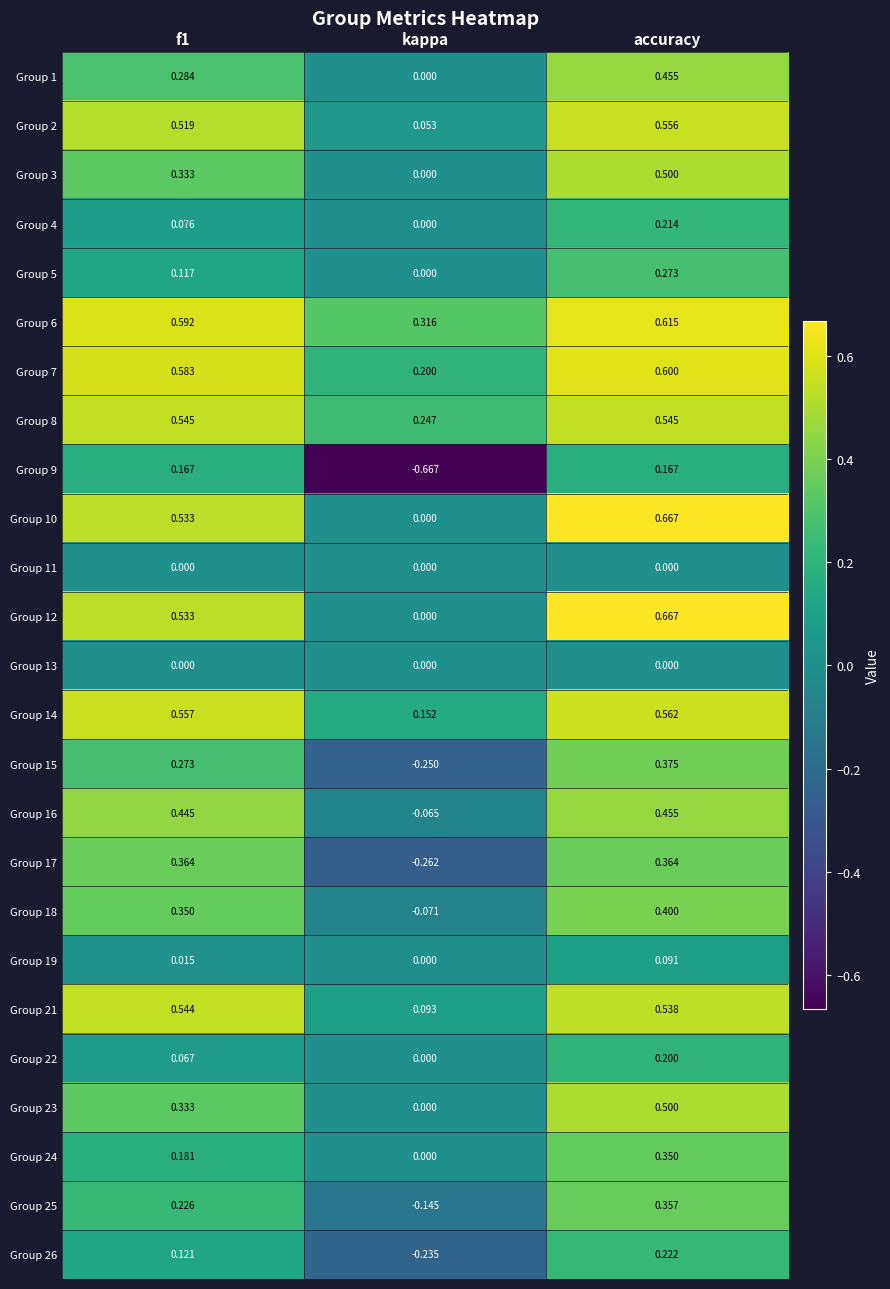

Which label corresponds to the smallest value in the chart?

kappa